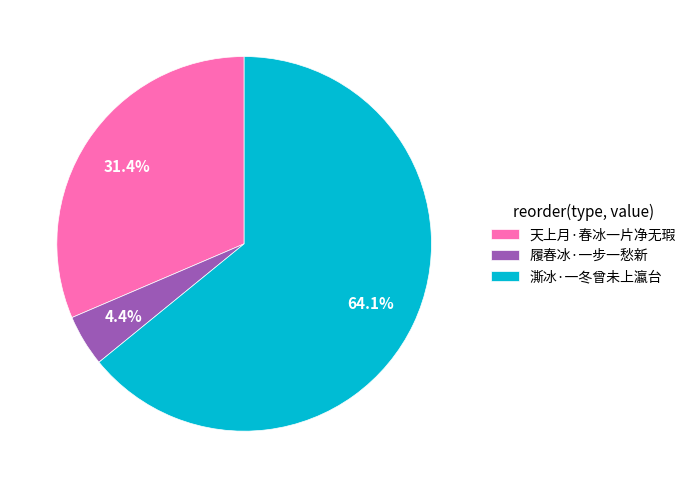

To the nearest percent, what is the average slice percentage?

33%